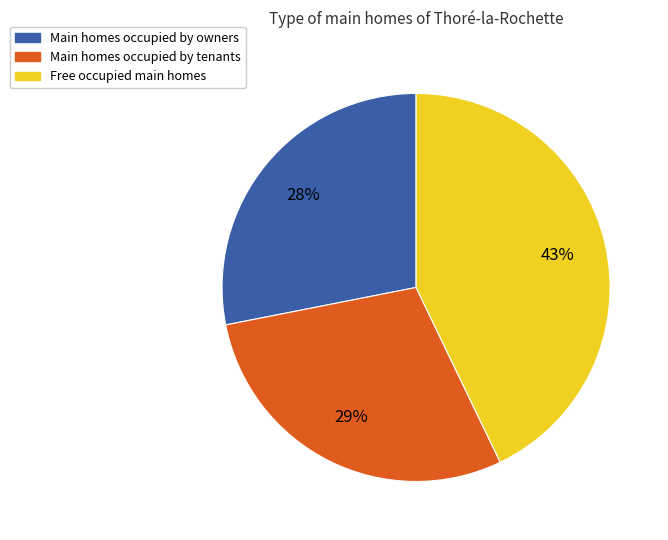

Count the number of slices in the pie.

3